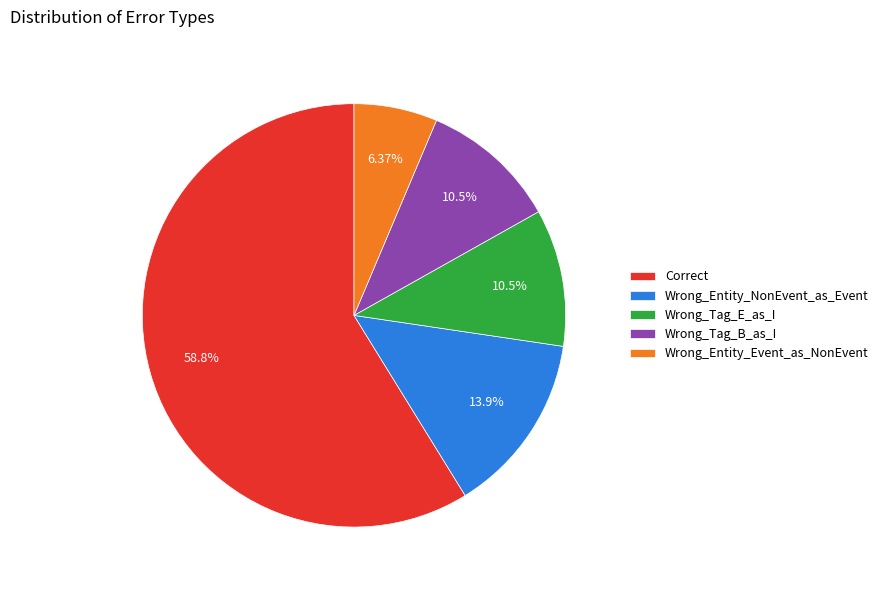

How many slices are in this pie chart?

5